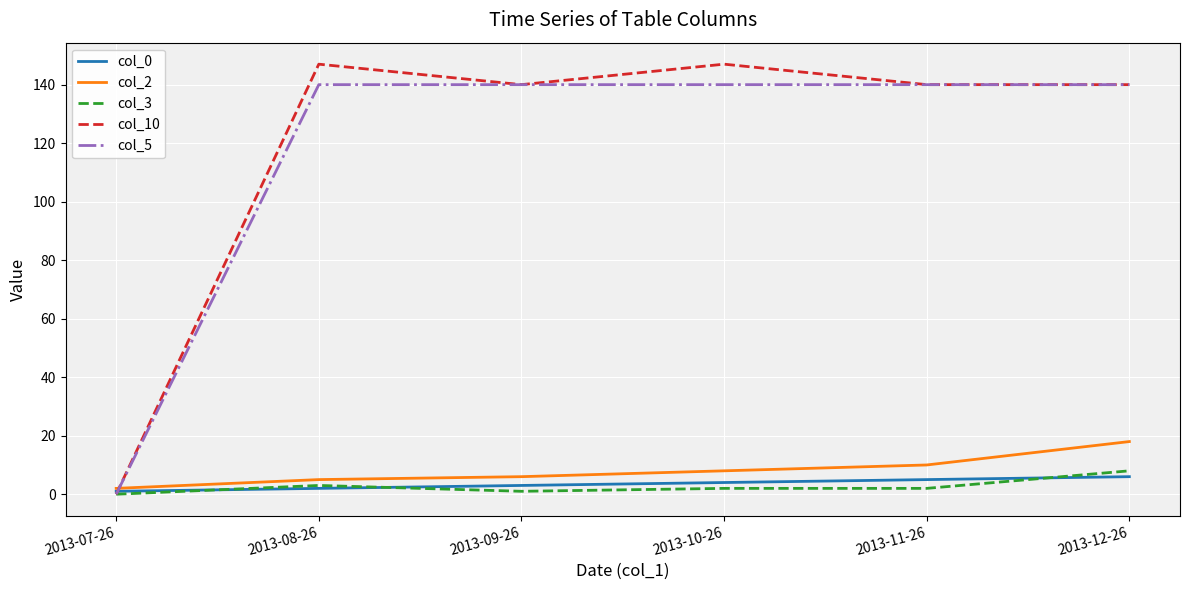

True or false: col_2 has a value of 6 at 2013-12-26.

False